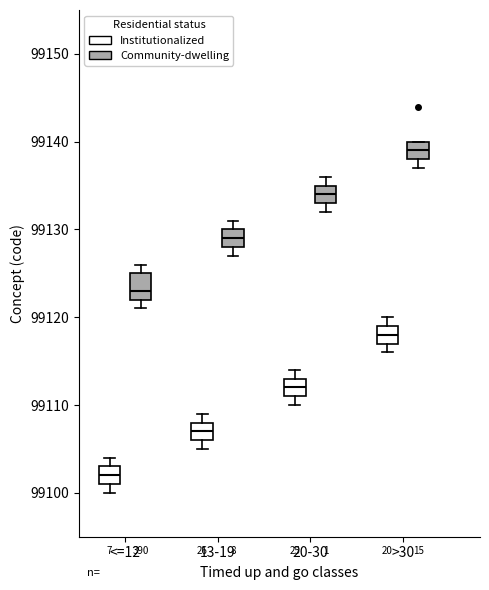

Reading left to right, transcribe this box plot: for each box, give where its median line is, the range the box spans, and where its two whiskers end, as read against the y-axis. The values are not printed on the chart, so give them approximately, as read against the axis.

<=12 (Institutionalized): median 99102, box 99101 to 99103, whiskers 99100 to 99104
<=12 (Community-dwelling): median 99123, box 99122 to 99125, whiskers 99121 to 99126
13-19 (Institutionalized): median 99107, box 99106 to 99108, whiskers 99105 to 99109
13-19 (Community-dwelling): median 99129, box 99128 to 99130, whiskers 99127 to 99131
20-30 (Institutionalized): median 99112, box 99111 to 99113, whiskers 99110 to 99114
20-30 (Community-dwelling): median 99134, box 99133 to 99135, whiskers 99132 to 99136
>30 (Institutionalized): median 99118, box 99117 to 99119, whiskers 99116 to 99120
>30 (Community-dwelling): median 99139, box 99138 to 99140, whiskers 99137 to 99140